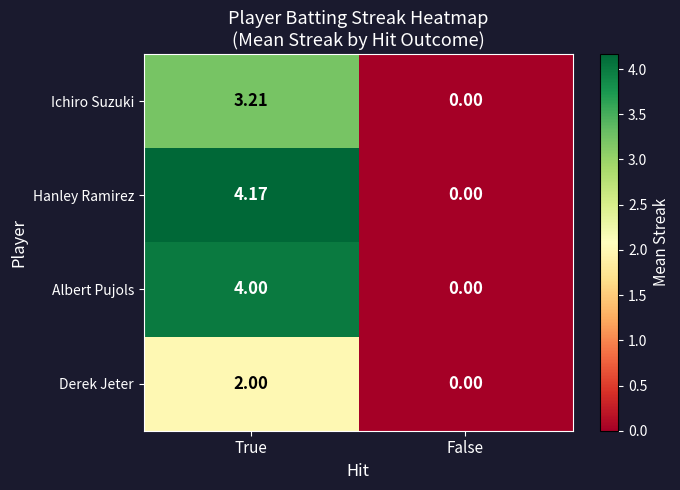

How many categories are shown in the chart?

2